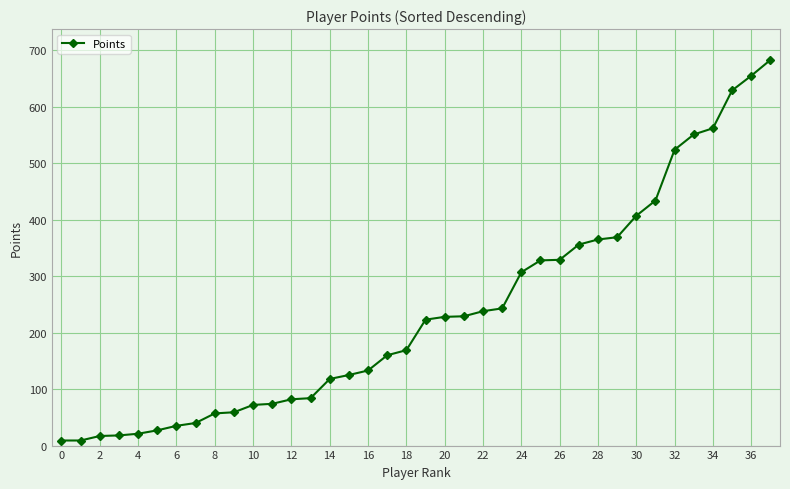

What is the greatest value displayed?

683